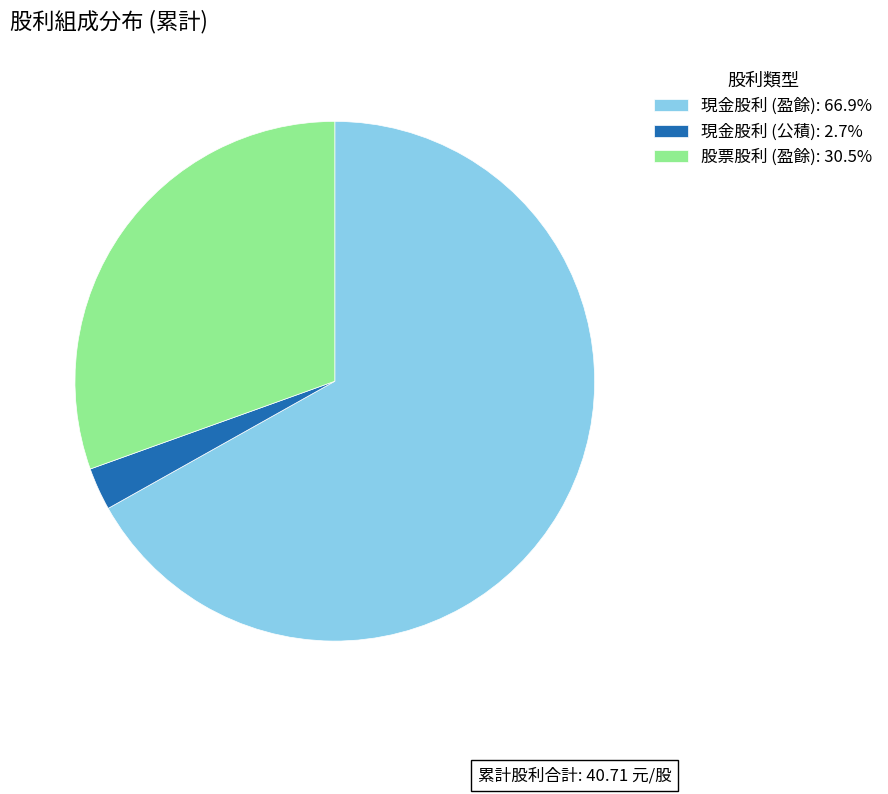

Which category has the biggest portion of the pie?

現金股利 (盈餘)